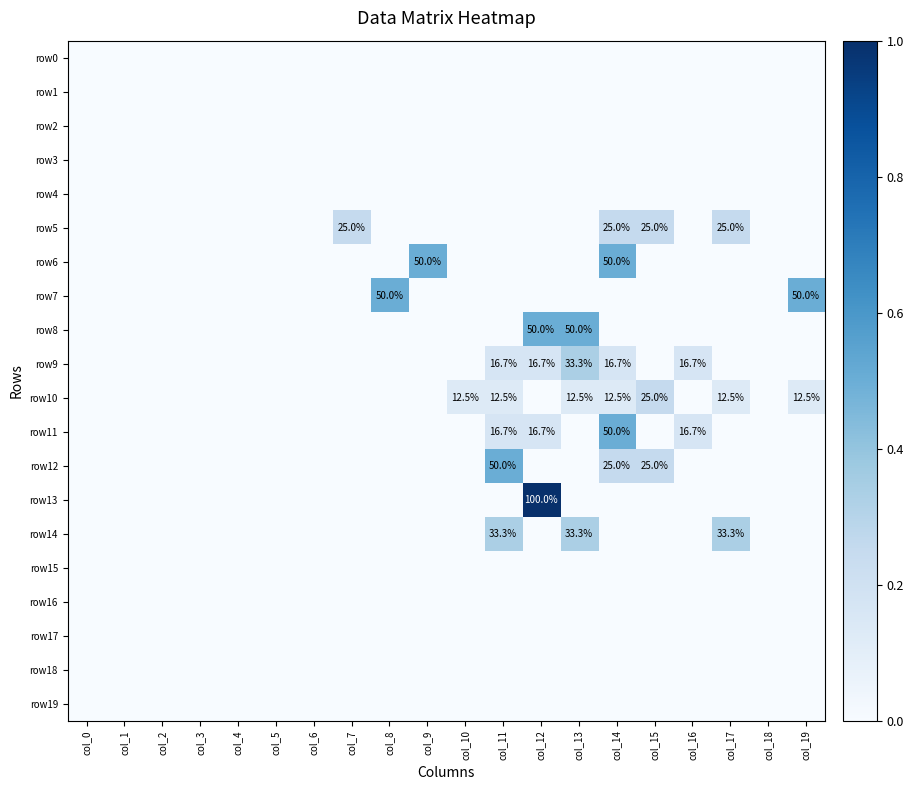

How many categories are shown in the chart?

20